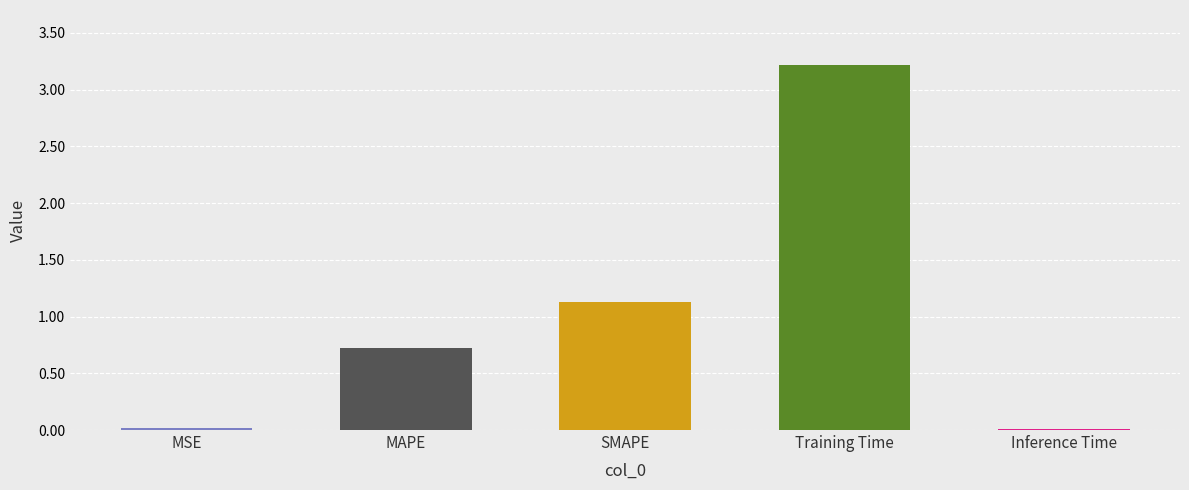

What position from the left is SMAPE?

3